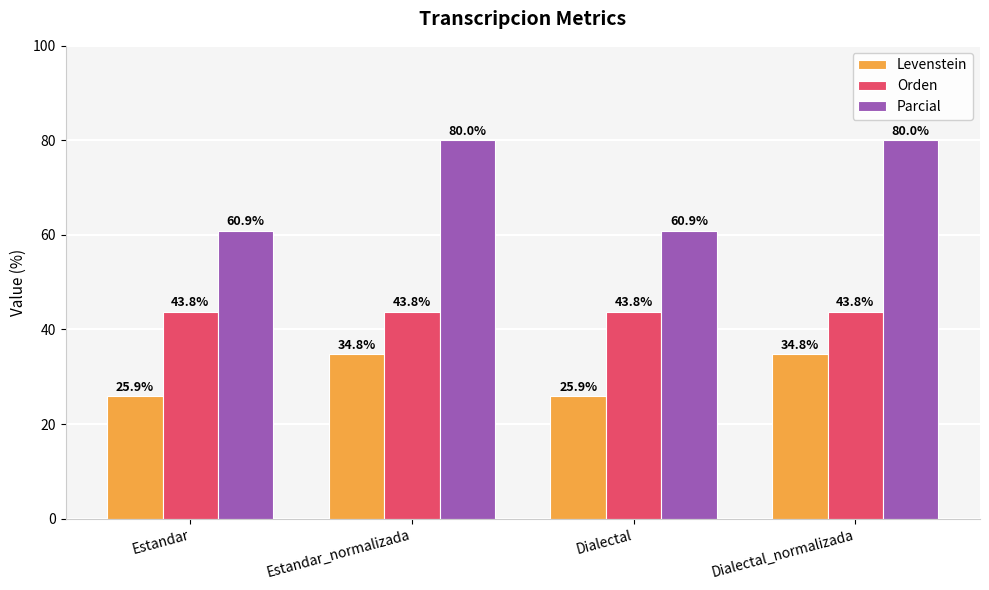

What is the sum of the Parcial values at Dialectal_normalizada and Estandar_normalizada?

160.0